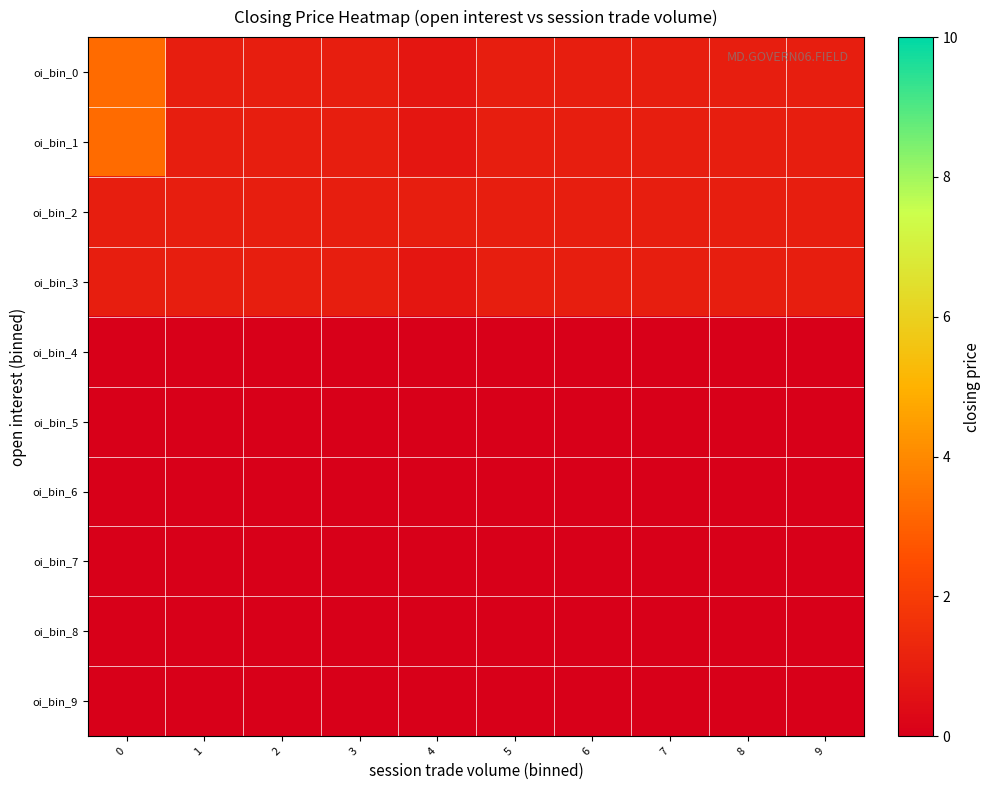

At how many categories does at least one series exceed 0?

10